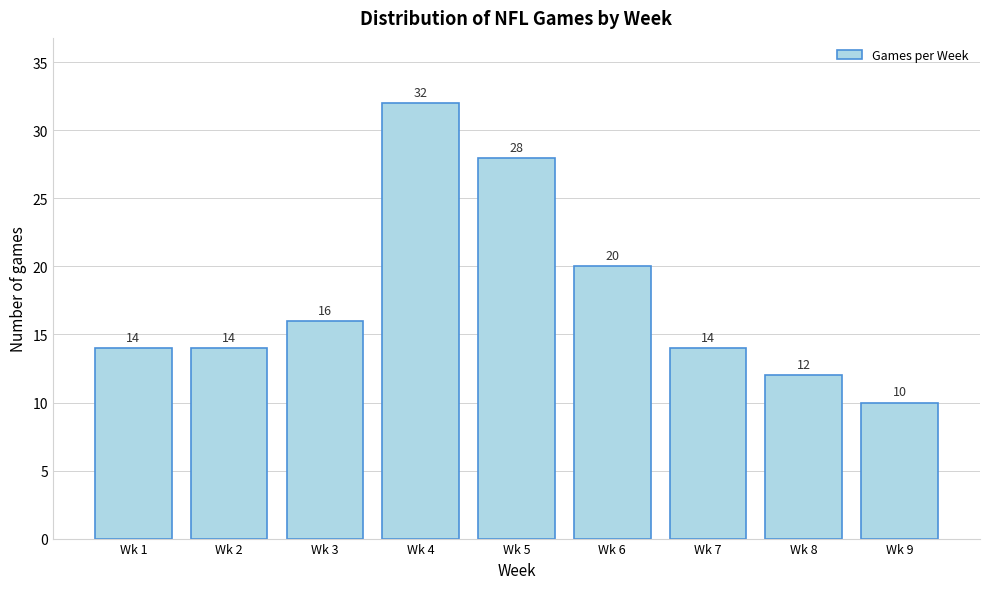

Reading left to right, transcribe all the data shown in this chart.

14	14	16	32	28	20	14	12	10